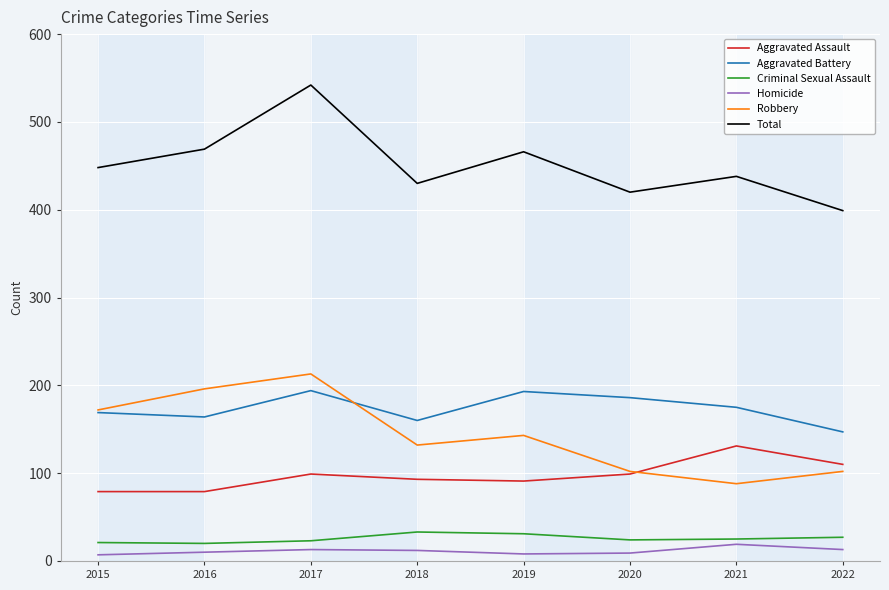

At which category is the sum across all series the highest?

2017